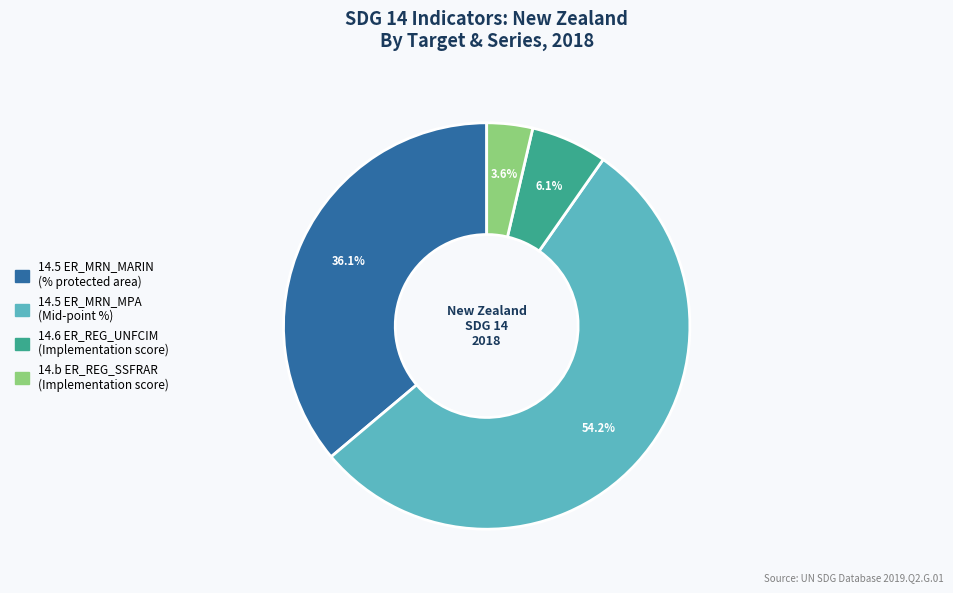

Does any single category account for the majority?

Yes